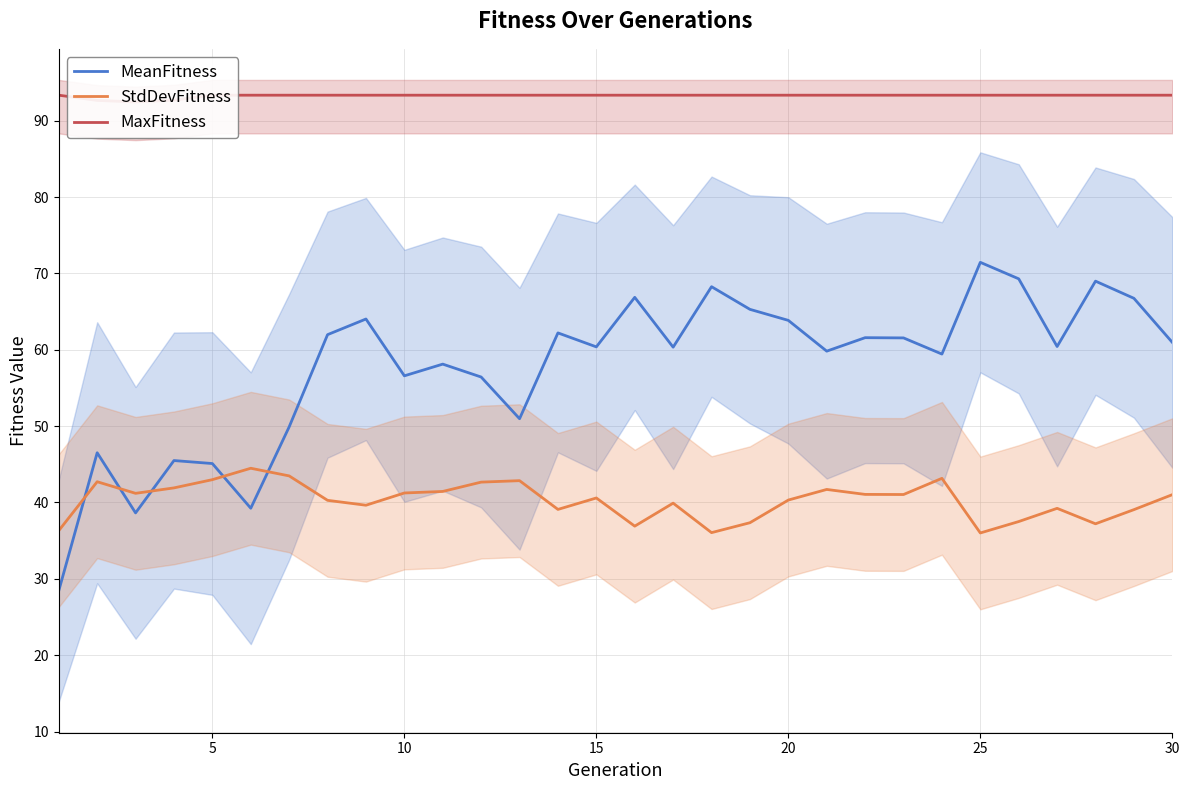

At how many categories does at least one series exceed 34?

30